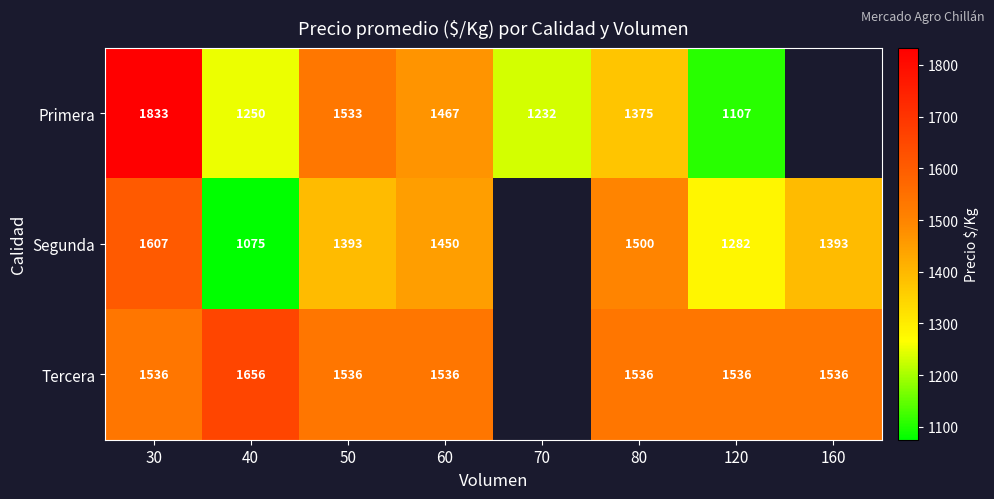

Is the value of Tercera at 50 greater than the value of Segunda at 60?

Yes